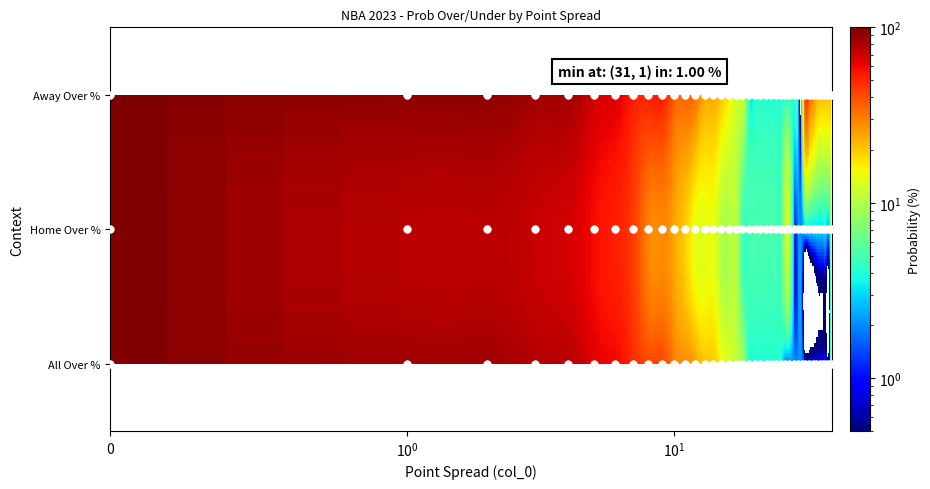

What is the maximum value shown in the chart?

100